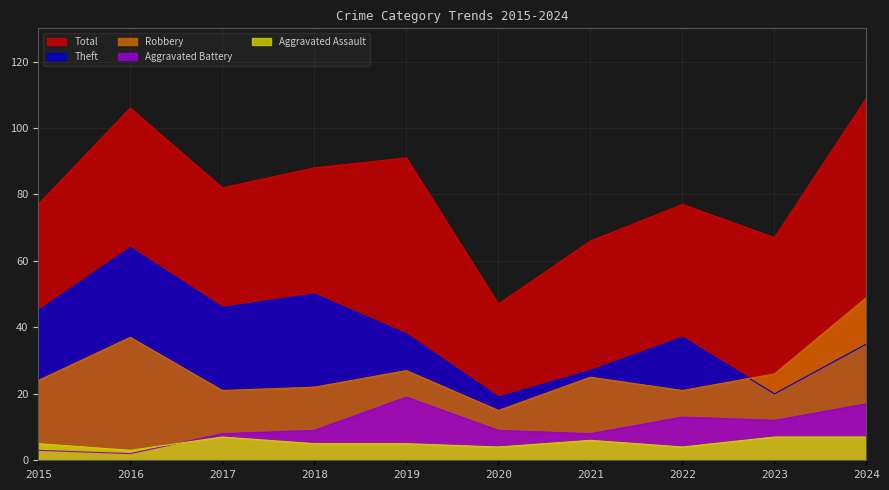

What are all the series names shown in the legend?

Total, Theft, Robbery, Aggravated Battery, Aggravated Assault